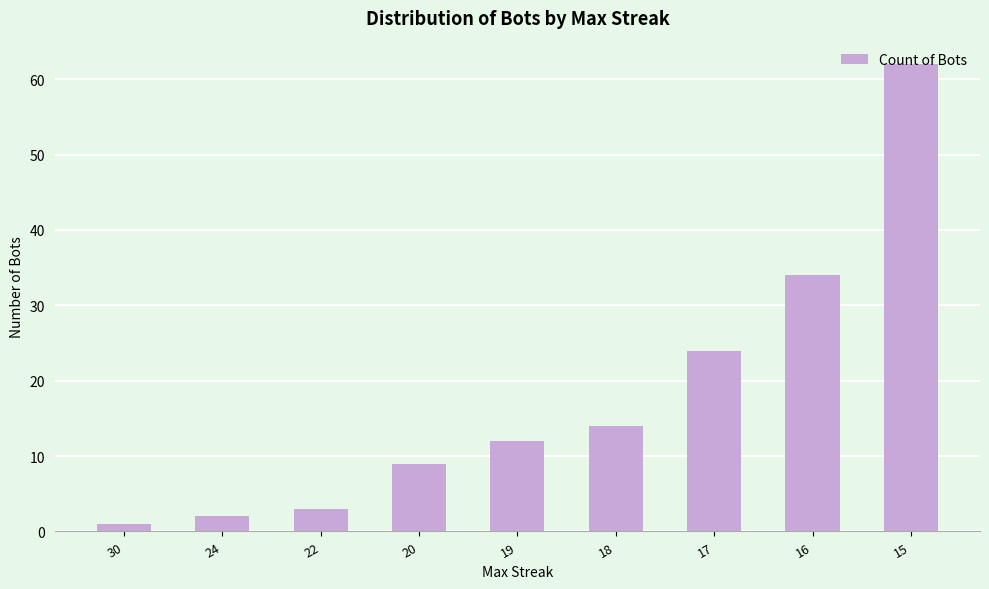

What is the sum of the values at 16 and 30?

35